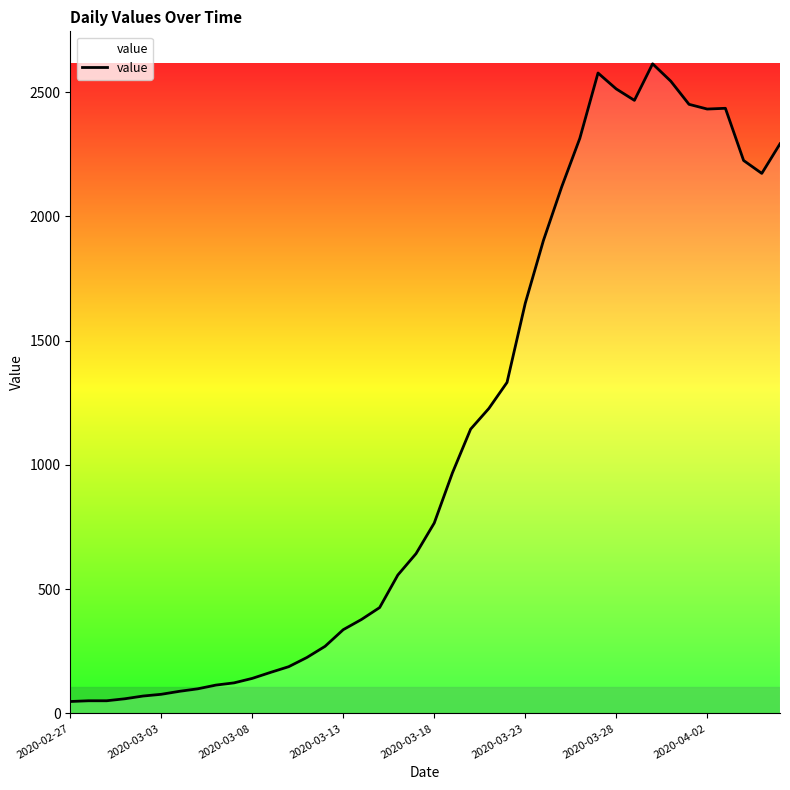

What is the difference between the maximum and minimum values?

2566